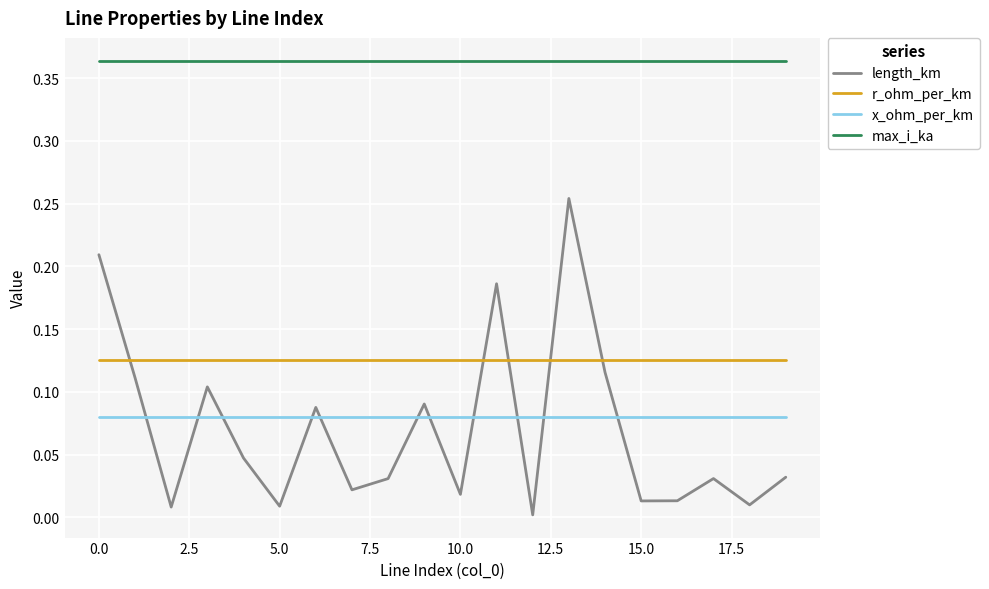

How many categories are shown in the chart?

20